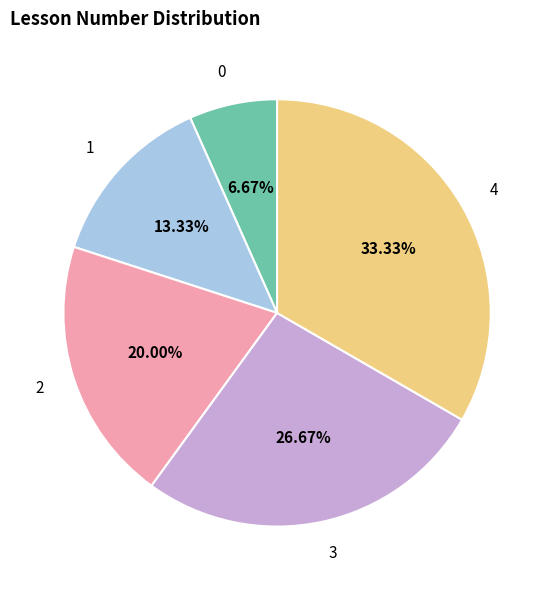

To the nearest percent, what portion does 3 represent?

27%